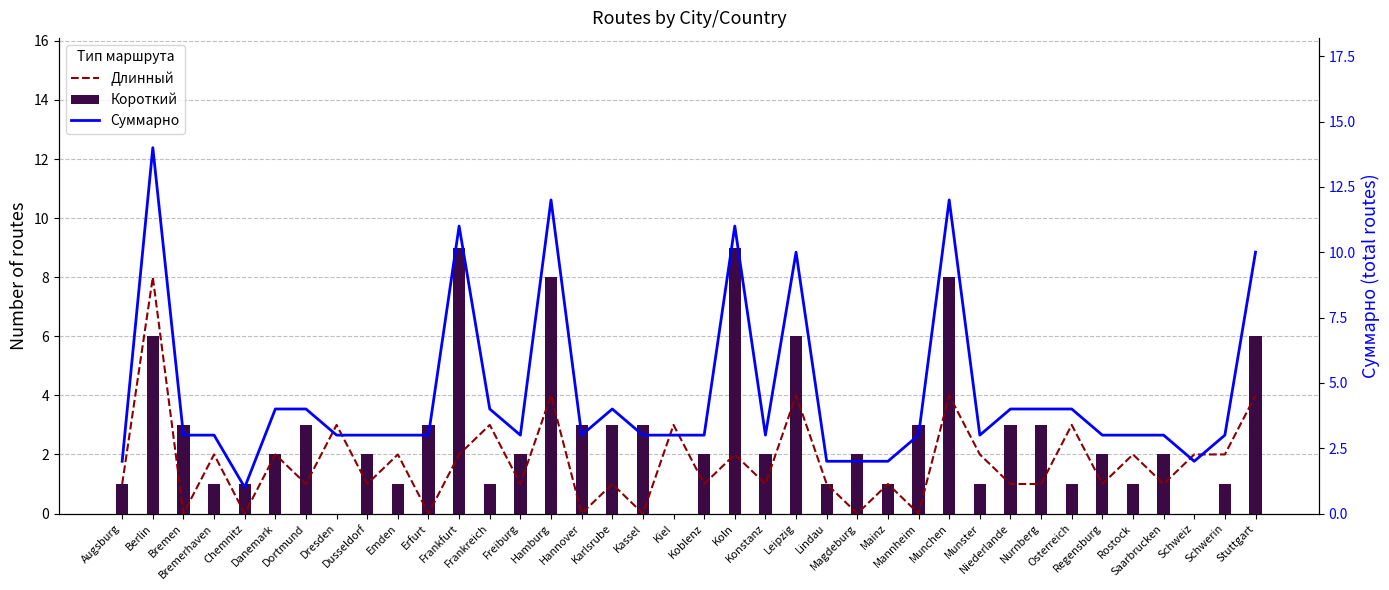

What position from the right is Berlin?

37